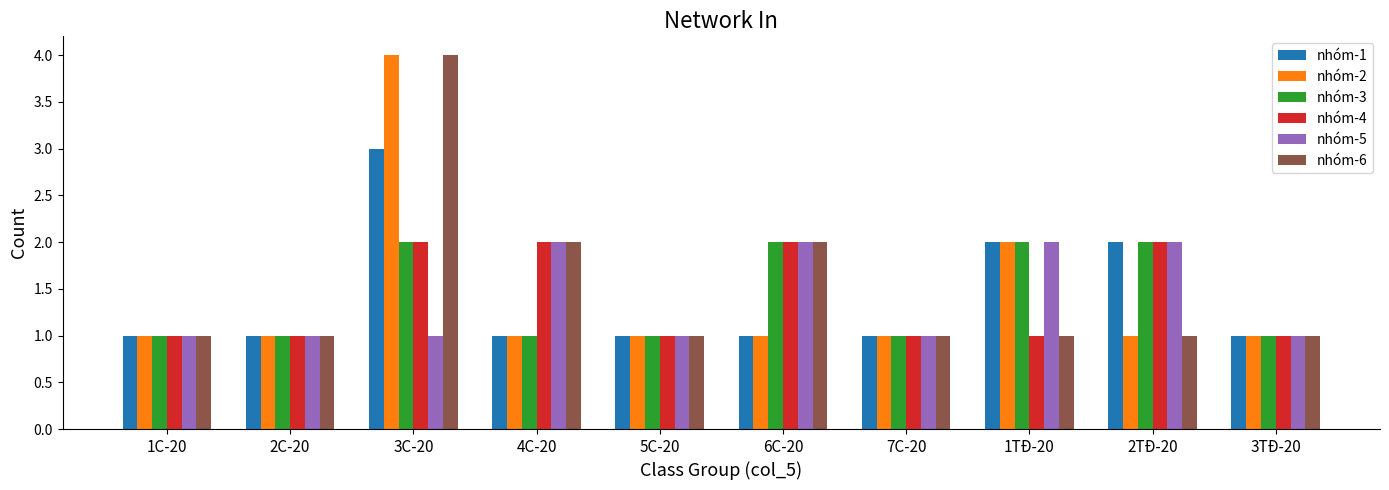

The nhóm-6 series shows 2 at 4C-20. True or false?

True